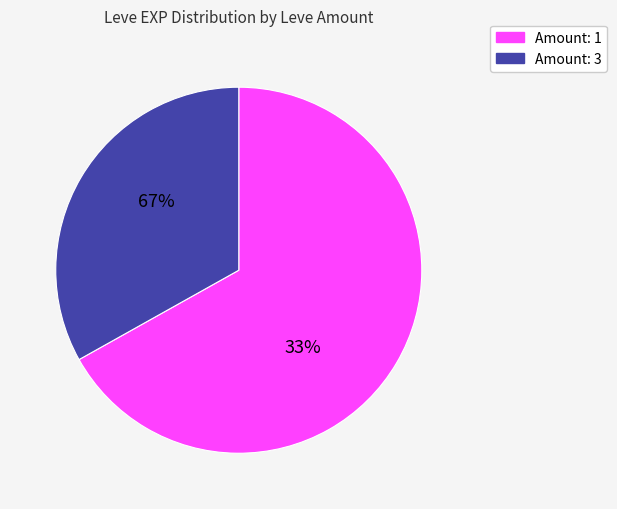

What is the smallest slice in the pie chart?

1 leve